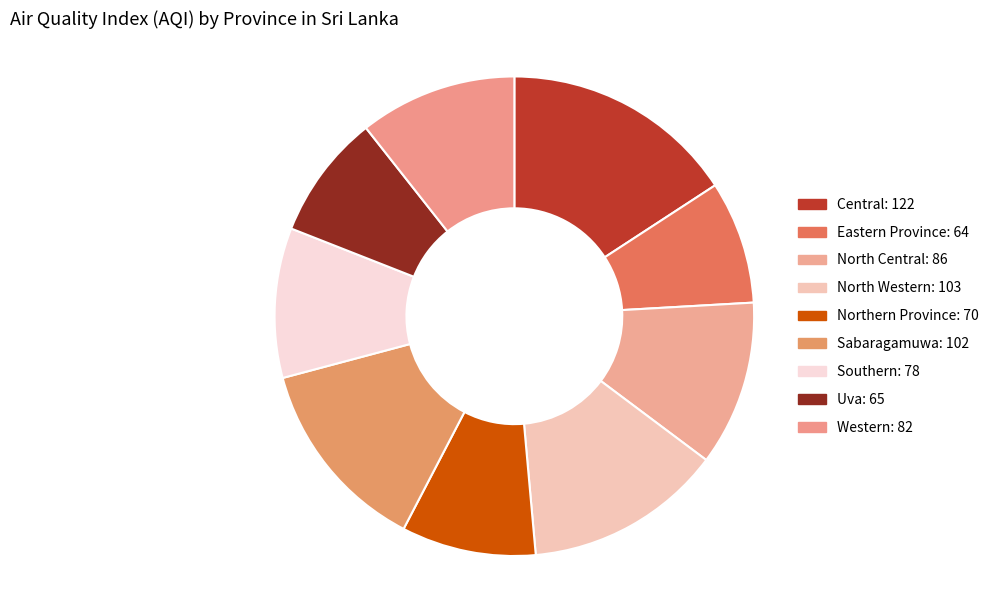

How much of the chart is everything except Central?

84.2%